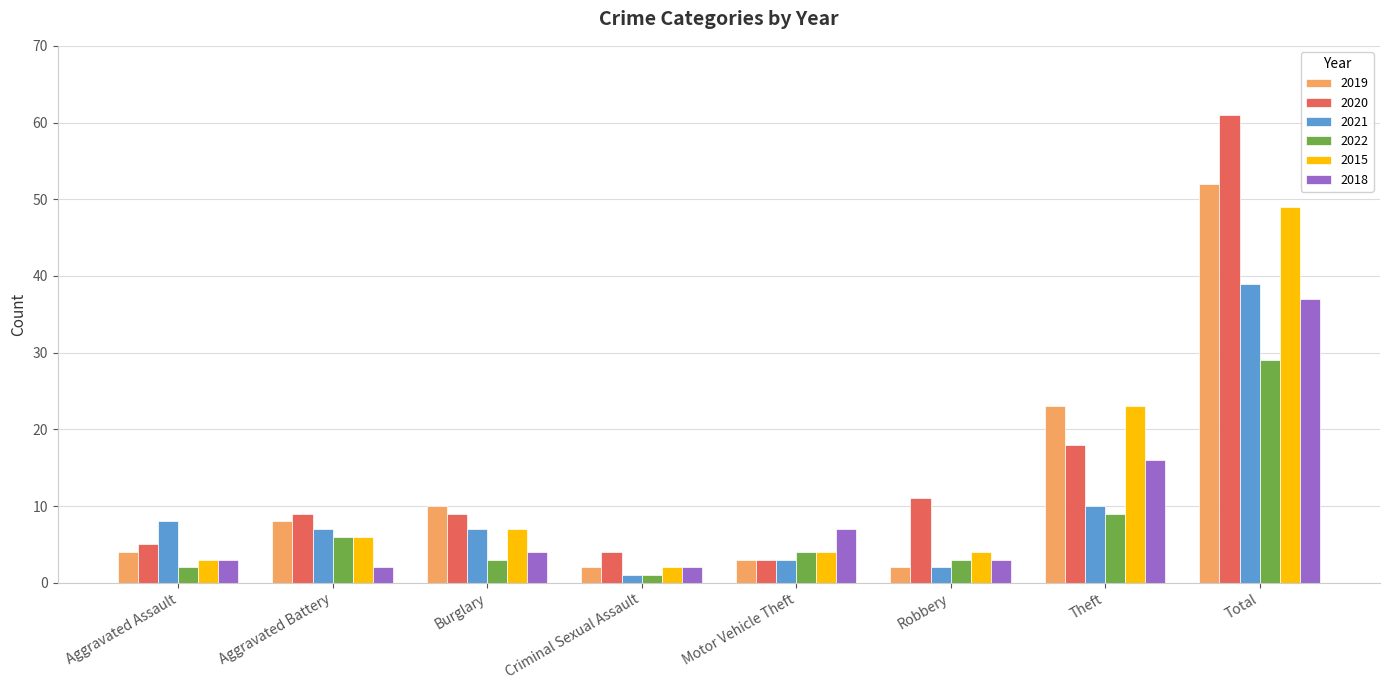

Which series has the largest total across all categories?

2020